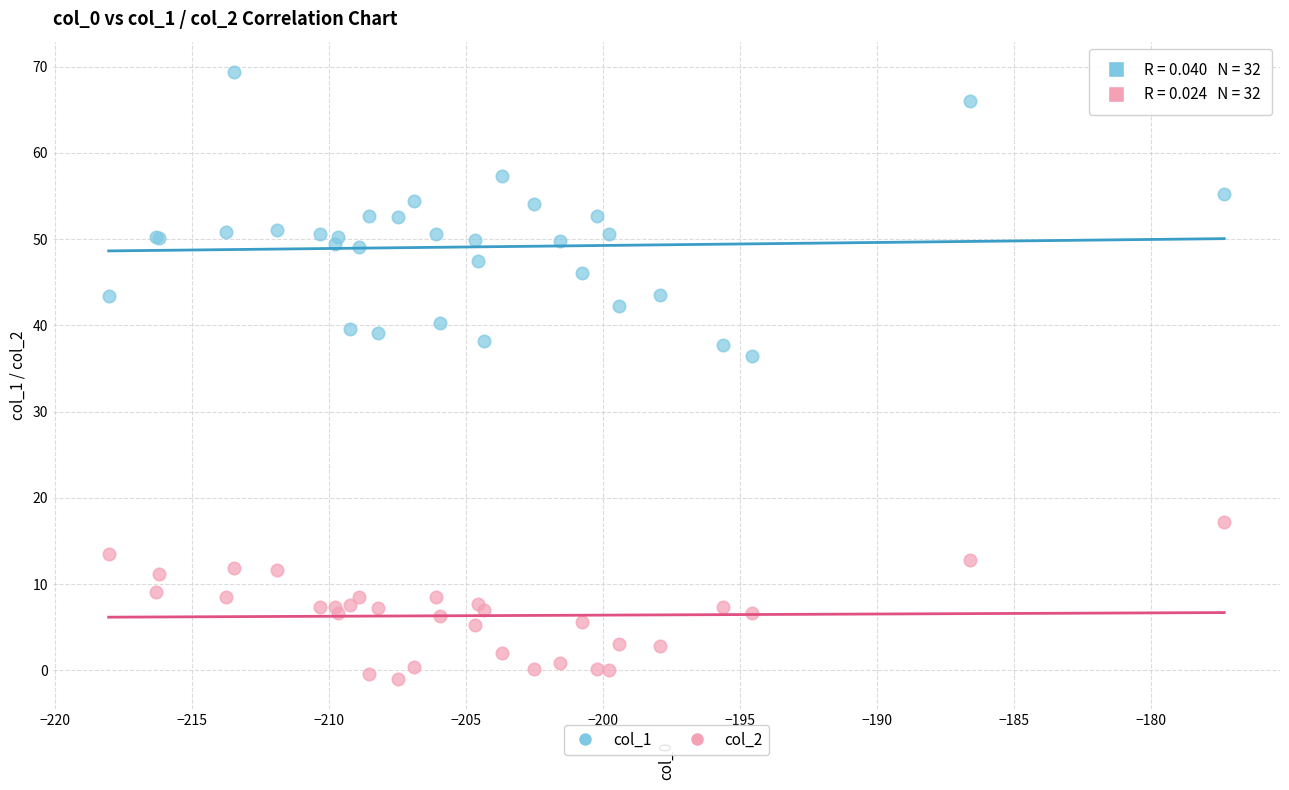

Which series contains the lowest Y value?

col_2